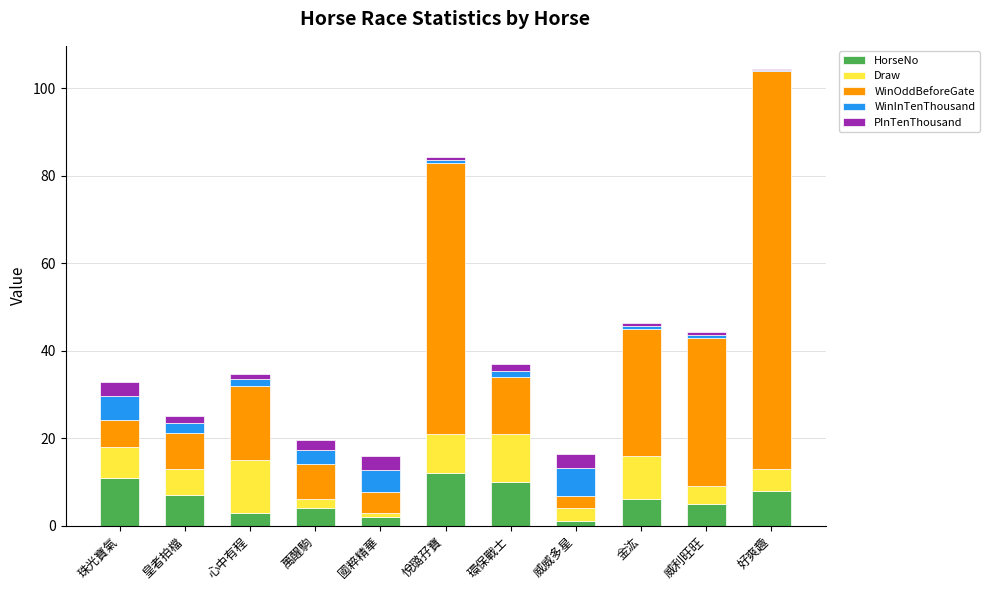

What is the highest value of the HorseNo series?

12.0